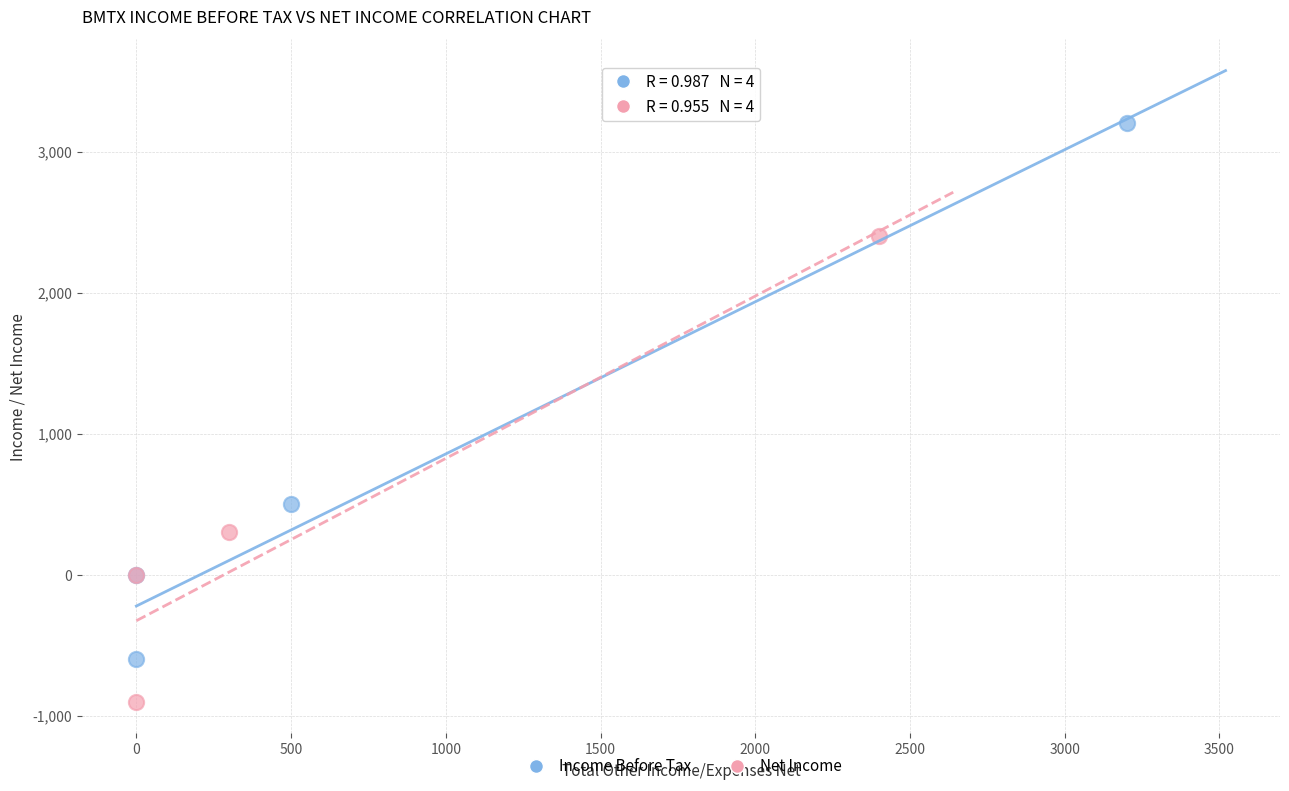

Which series has the widest spread of Y values?

Income Before Tax